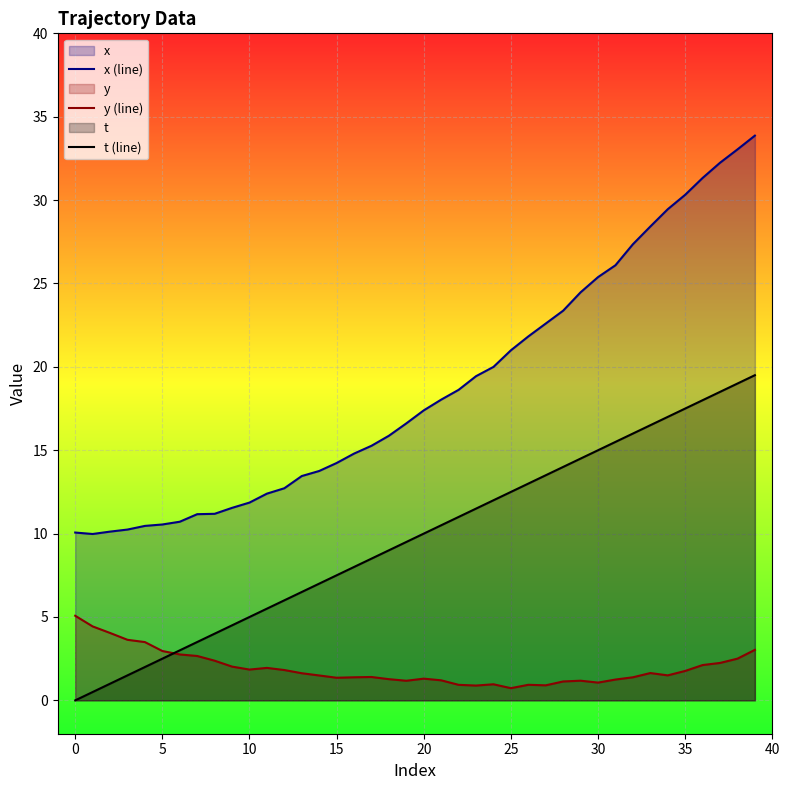

At 10, list the series in order from largest to smallest.

x (line), t (line), y (line)